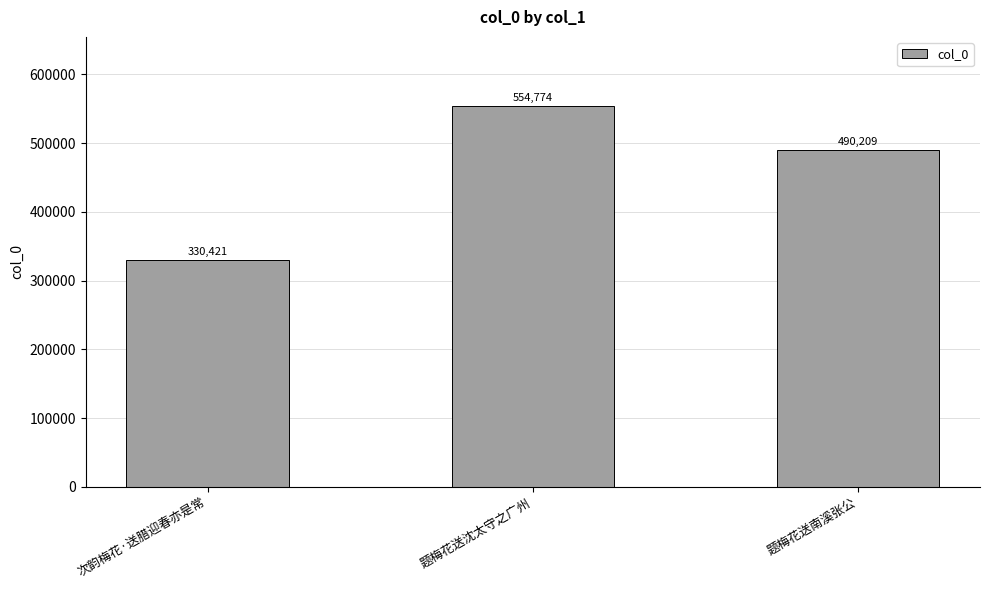

How many bars are there in total?

3